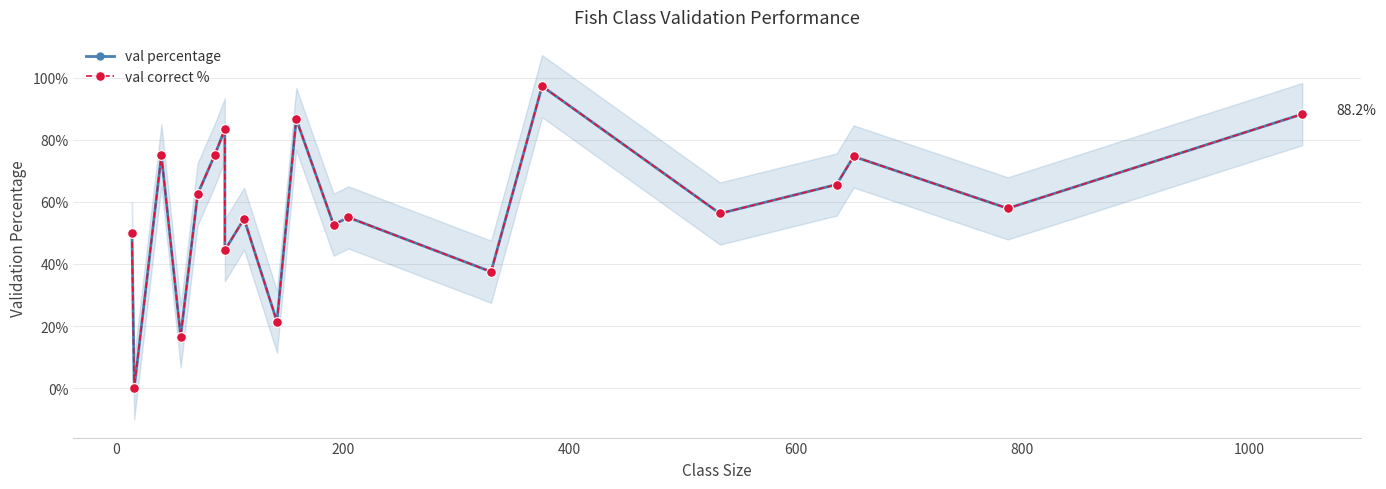

Is it true that val correct % equals 136.6 at 14?

False